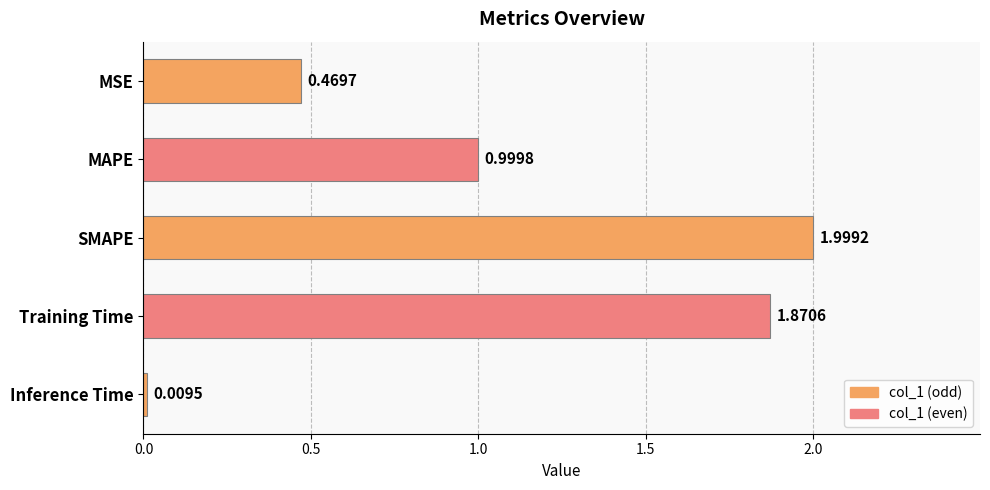

What is the label of the 2nd bar from the bottom?

Training Time